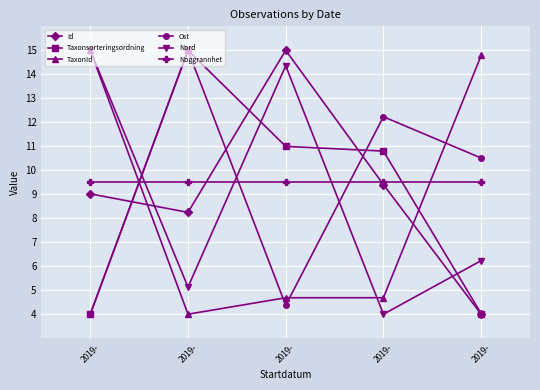

Which series has the largest range (max minus min)?

Id